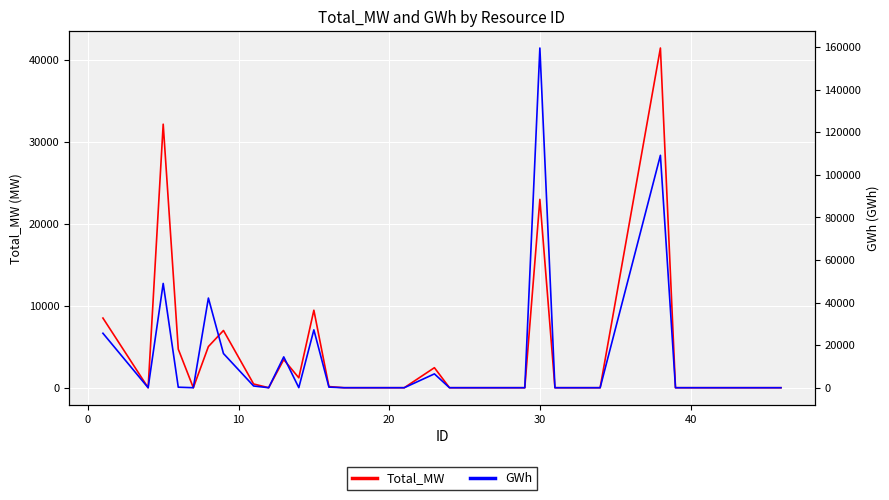

What is the maximum value for Total_MW?

41431.5